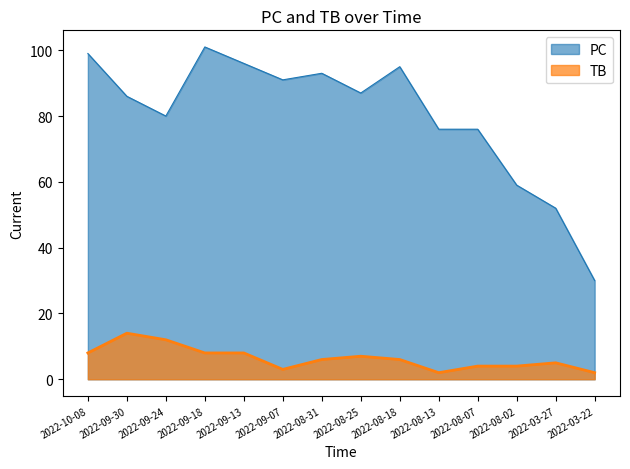

What is the value of the PC point at the 9th from the left?

95